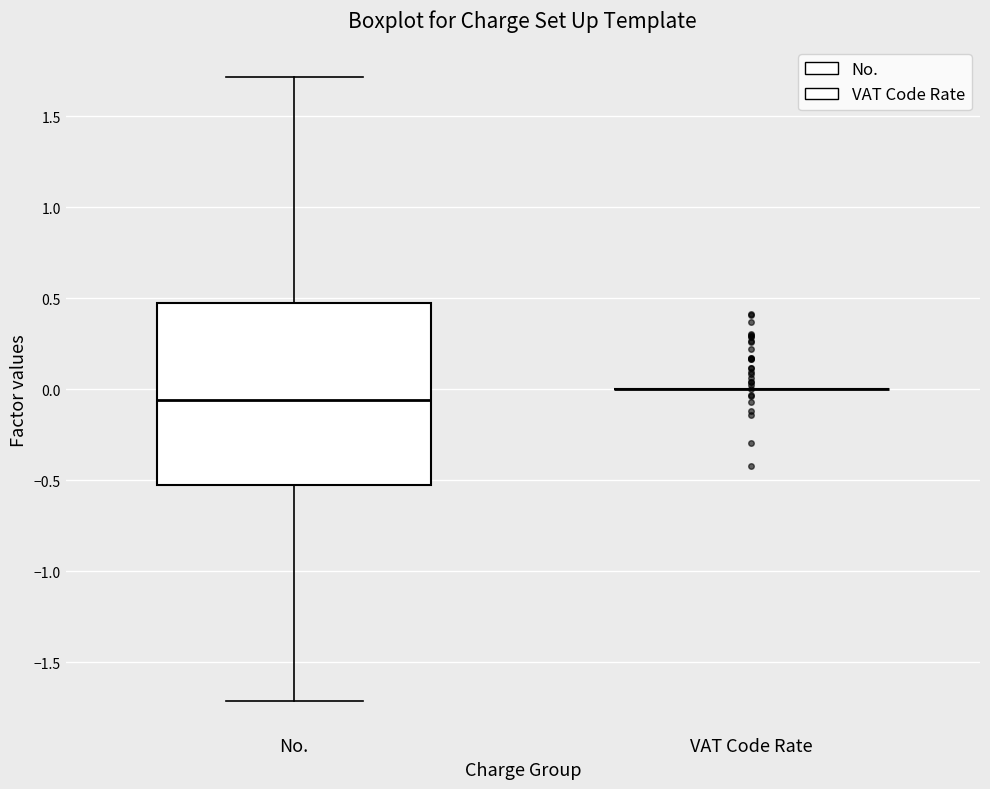

Reading left to right, transcribe this box plot: for each box, give where its median line is, the range the box spans, and where its two whiskers end, as read against the y-axis. The values are not printed on the chart, so give them approximately, as read against the axis.

No.: median -0.05, box -0.55 to 0.45, whiskers -1.70 to 1.70
VAT Code Rate: box collapsed to a line at 0.00, whiskers 0.00 to 0.00